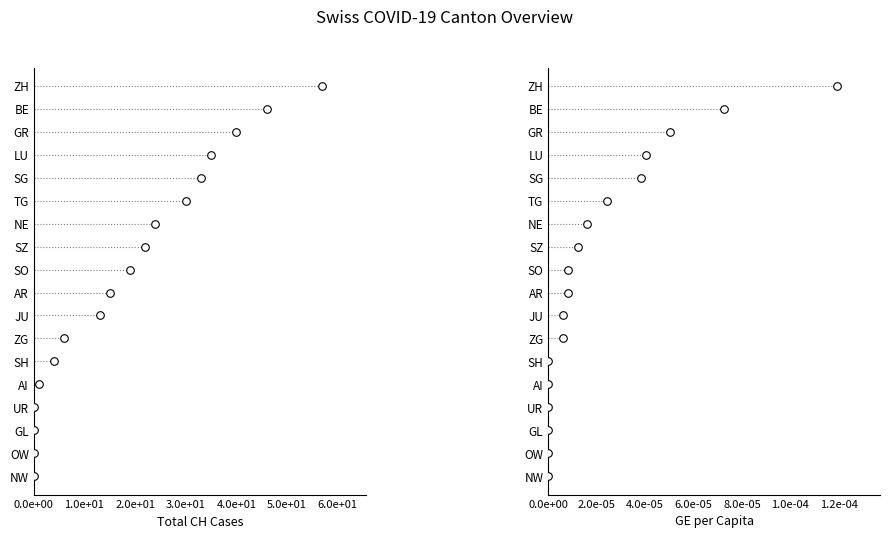

Is the value of GE per Capita at 9 greater than the value of Total CH Cases at 12?

No